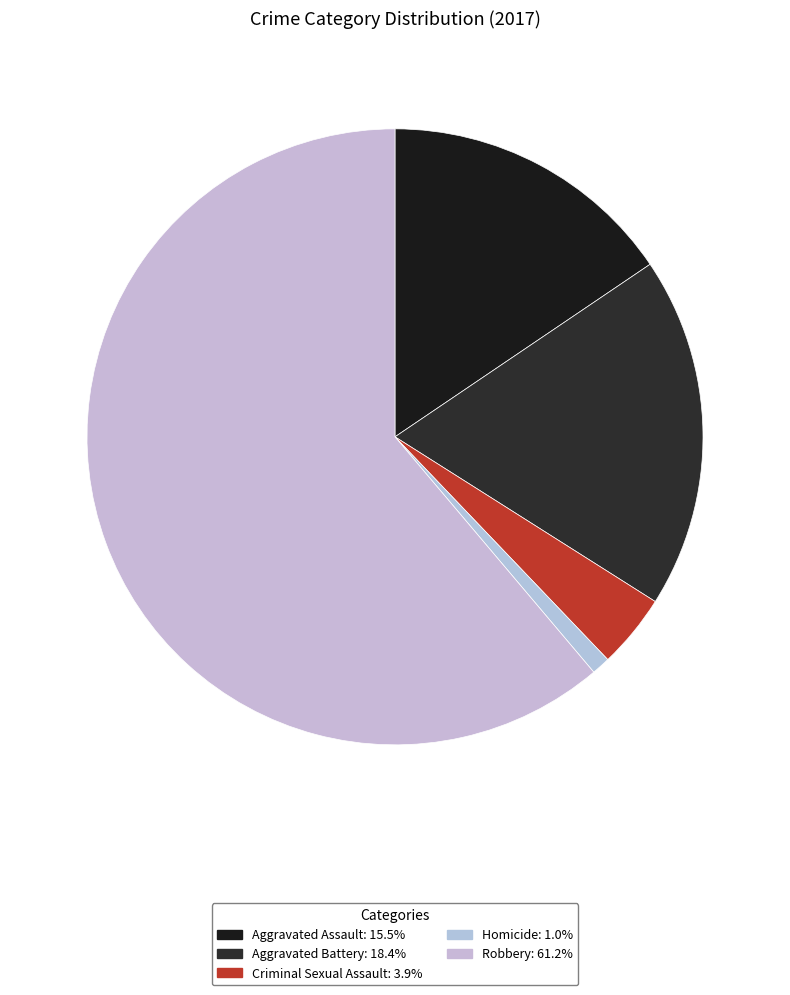

What is the largest slice in the pie chart?

Robbery